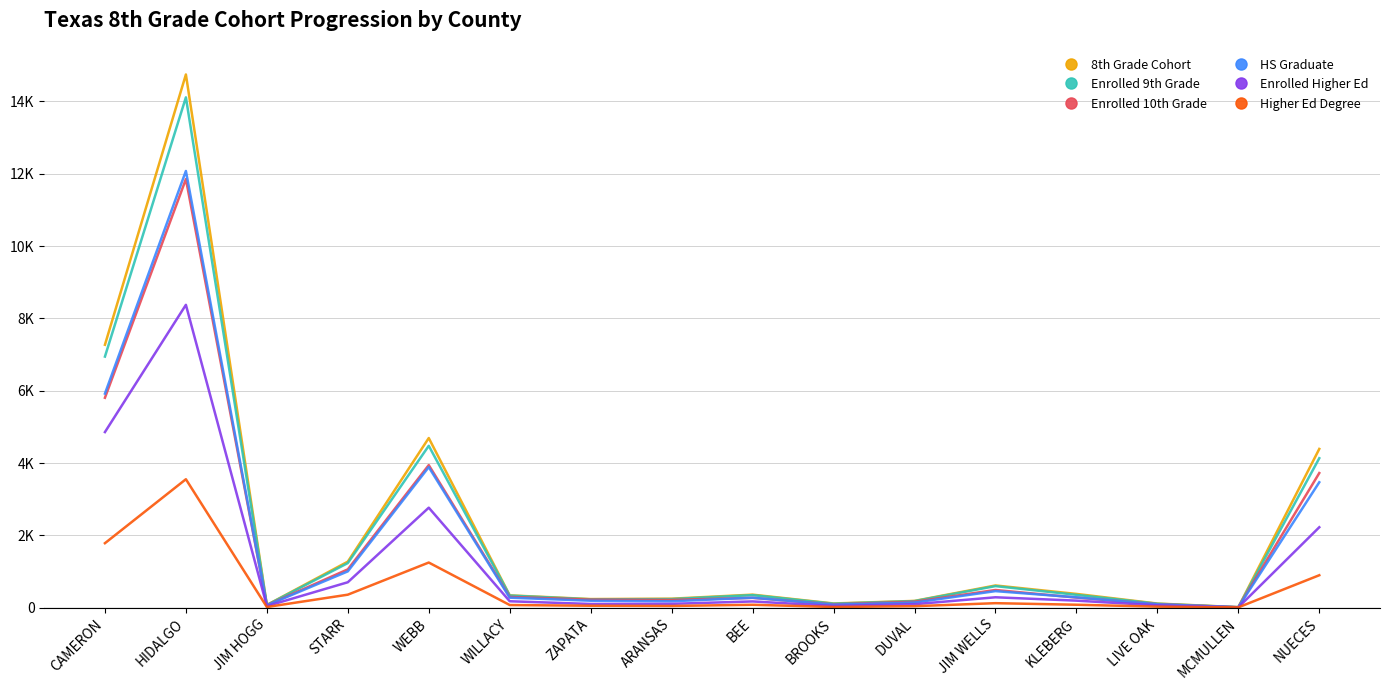

What is the average value of the 8th Grade Cohort series?

2192